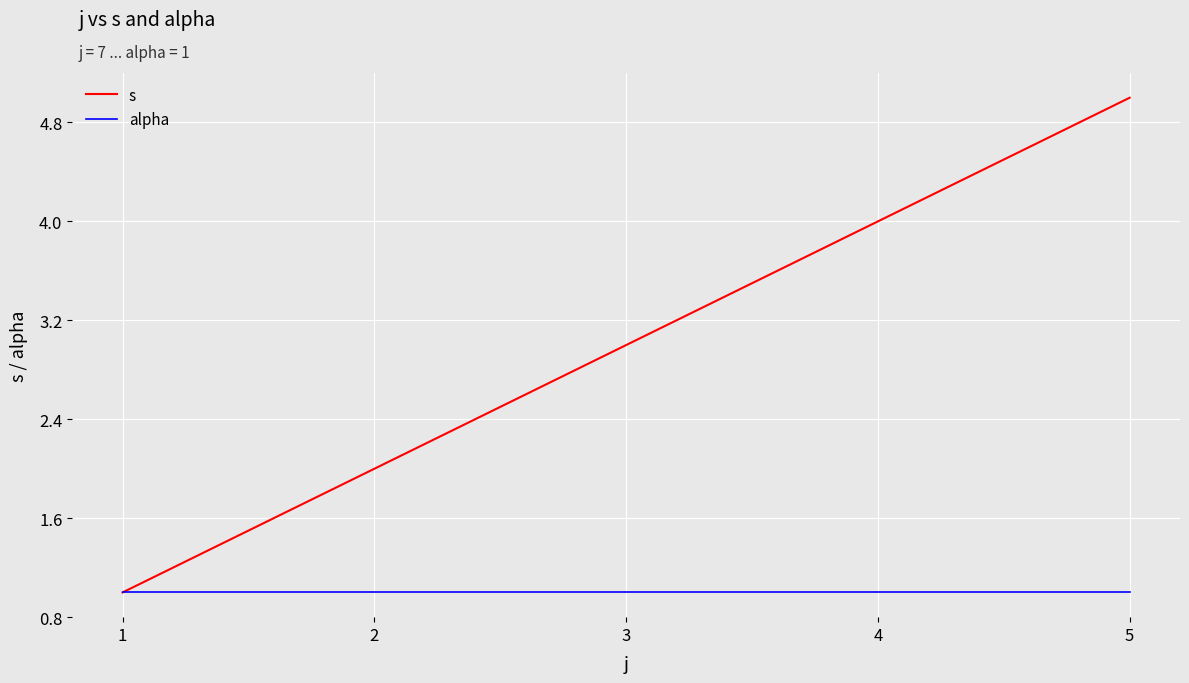

Which label corresponds to the largest value in the chart?

5